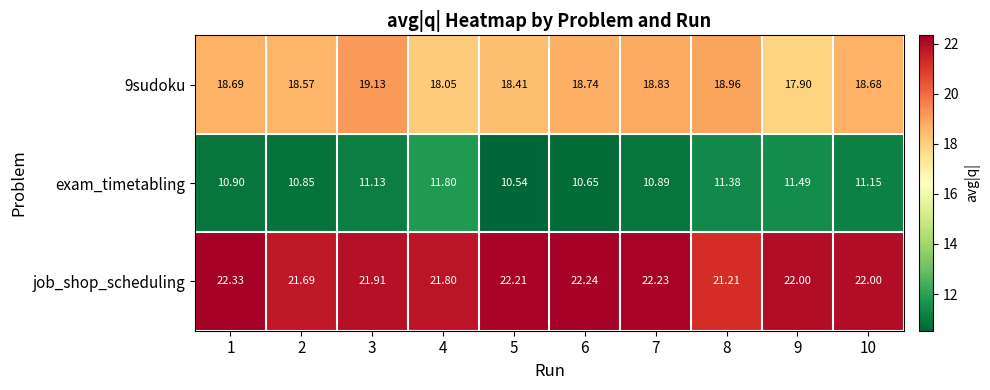

Which series has the widest spread of values?

exam_timetabling